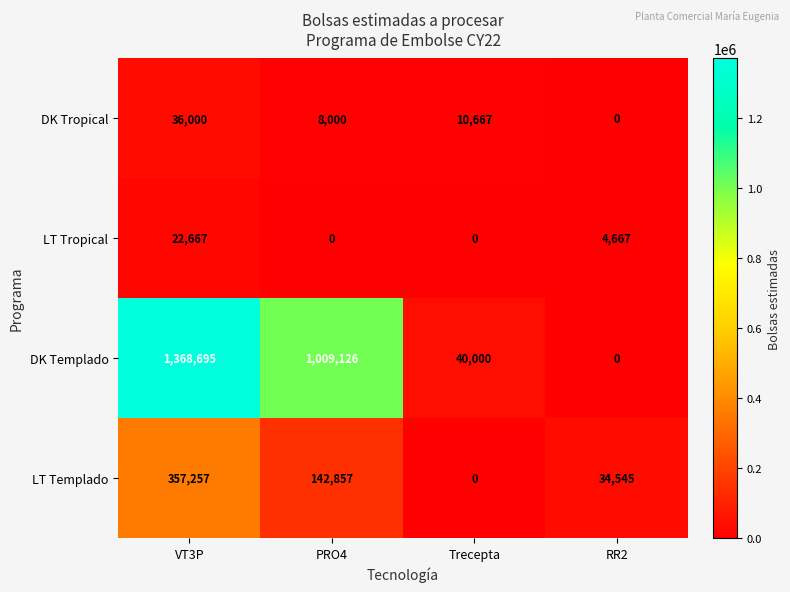

Rank the series by their maximum value, from highest to lowest.

DK Templado, LT Templado, DK Tropical, LT Tropical